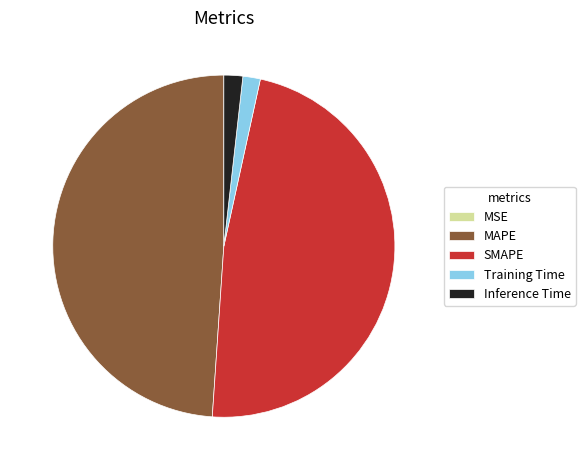

Between Training Time and MAPE, which is larger?

MAPE